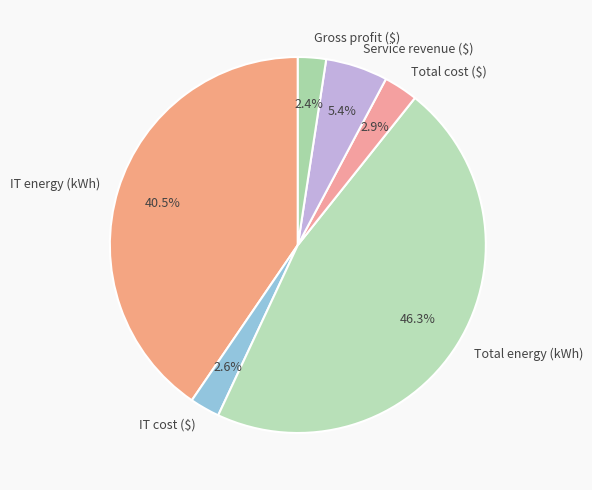

What portion of the pie excludes IT energy (kWh)?

59.5%